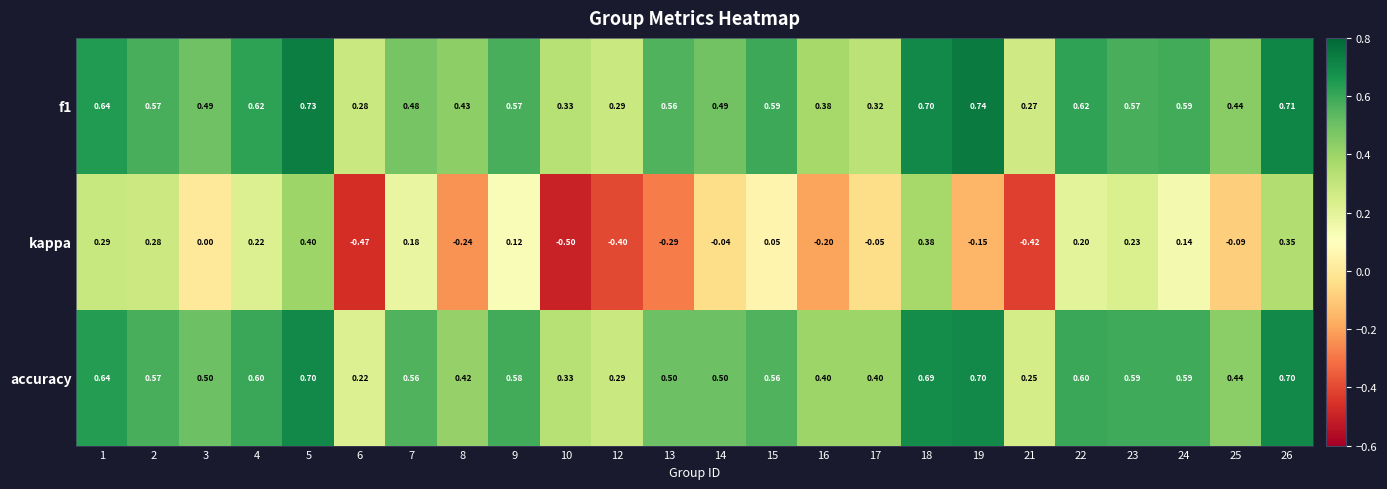

Is the value of f1 at 14 greater than the value of kappa at 24?

Yes